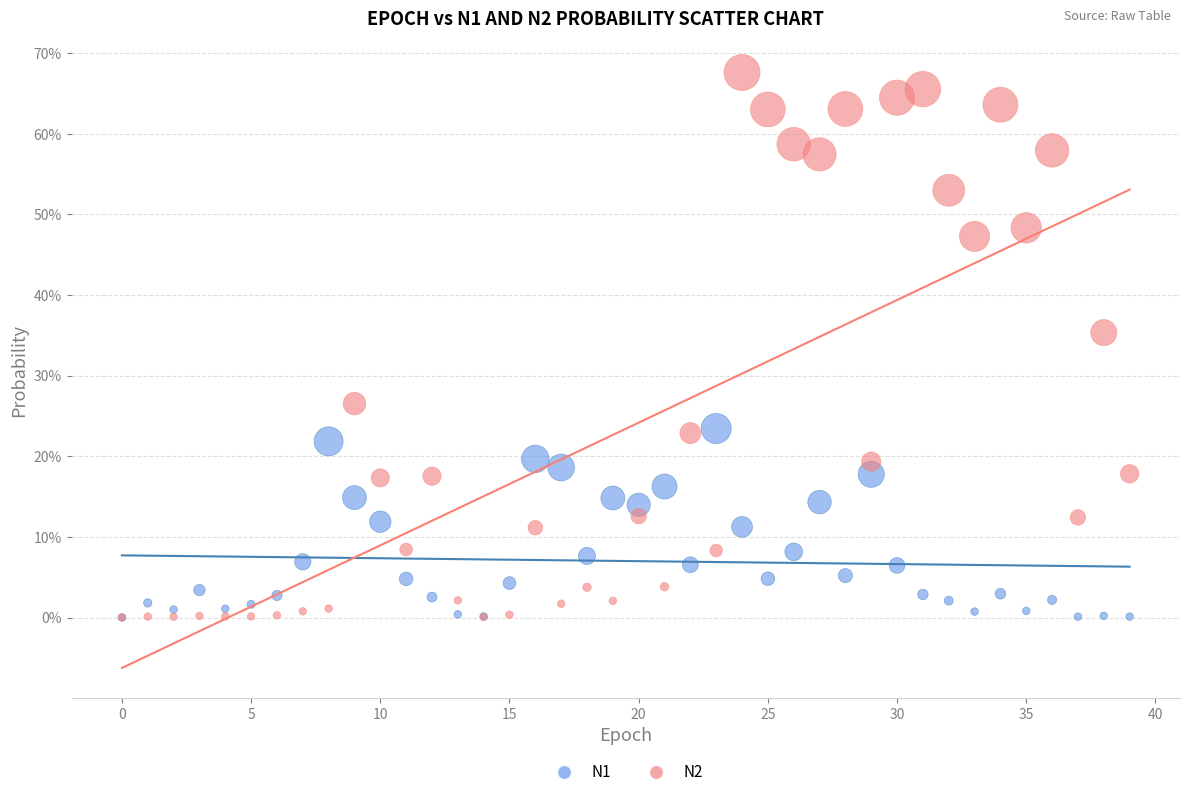

Which series reaches the maximum Y coordinate?

N2